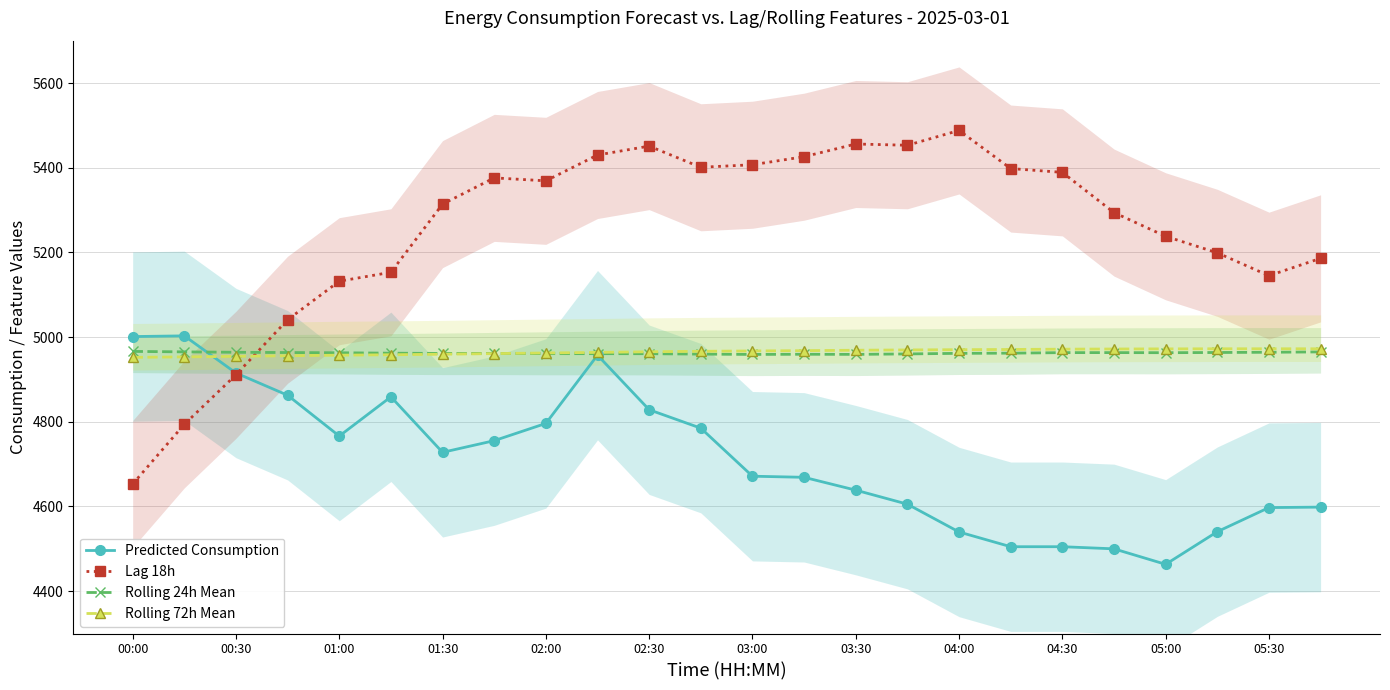

Read the Predicted Consumption value at 04:30.

4505.0